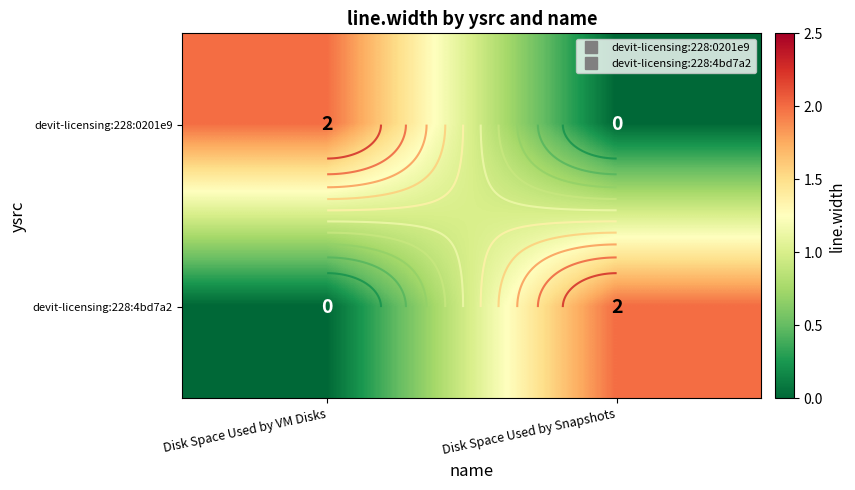

What is the sum of all devit-licensing:228:0201e9 values?

2